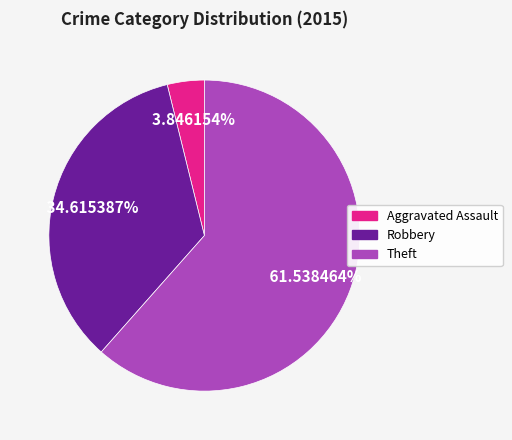

Is there any slice that represents more than half of the pie?

Yes